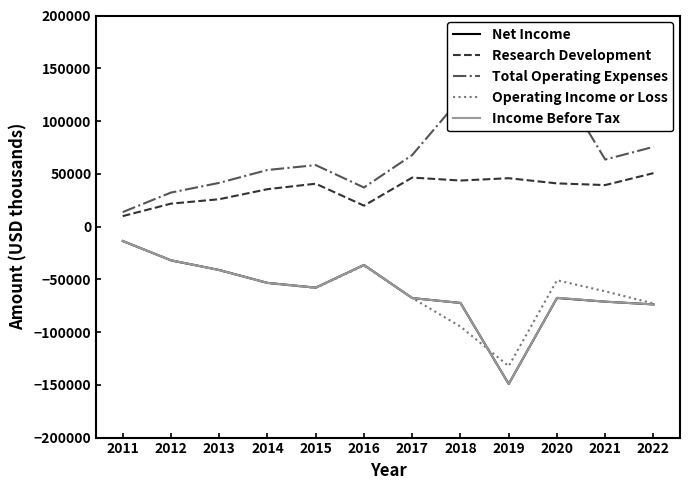

At which category does the chart reach its peak across all series?

2019